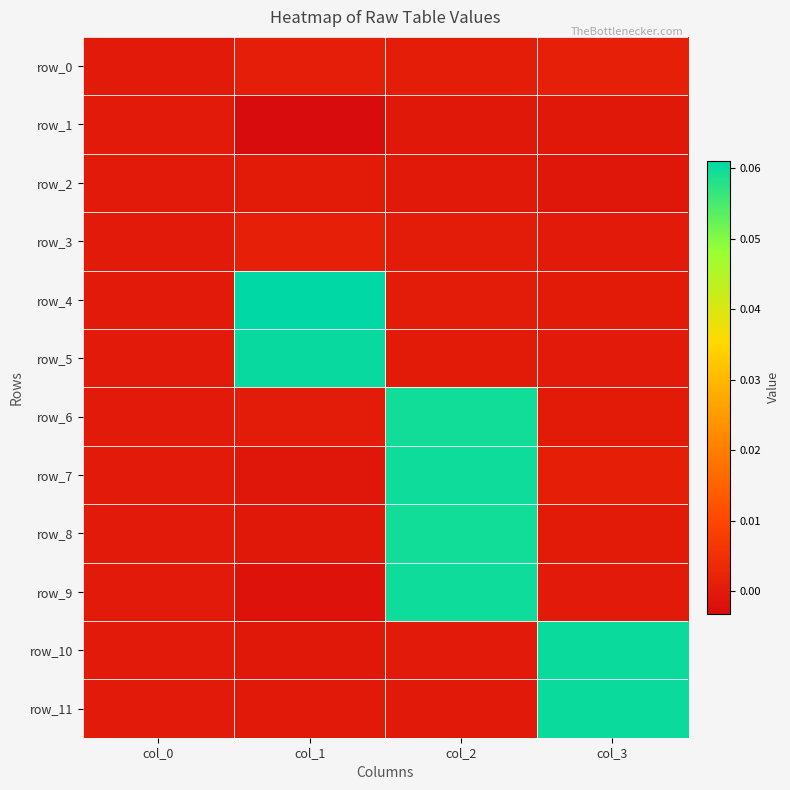

Reading right to left, transcribe all the data shown in this chart.

row_0: col_3=0.0	col_2=0.0	col_1=0.0	col_0=0.0
row_1: col_3=-0.0	col_2=-0.0	col_1=-0.0	col_0=0.0
row_2: col_3=-0.0	col_2=-0.0	col_1=0.0	col_0=0.0
row_3: col_3=-0.0	col_2=0.0	col_1=0.0	col_0=0.0
row_4: col_3=0.0	col_2=0.0	col_1=0.1	col_0=0.0
row_5: col_3=-0.0	col_2=0.0	col_1=0.1	col_0=0.0
row_6: col_3=0.0	col_2=0.1	col_1=0.0	col_0=0.0
row_7: col_3=0.0	col_2=0.1	col_1=-0.0	col_0=0.0
row_8: col_3=0.0	col_2=0.1	col_1=-0.0	col_0=0.0
row_9: col_3=0.0	col_2=0.1	col_1=-0.0	col_0=0.0
row_10: col_3=0.1	col_2=-0.0	col_1=-0.0	col_0=0.0
row_11: col_3=0.1	col_2=-0.0	col_1=-0.0	col_0=0.0